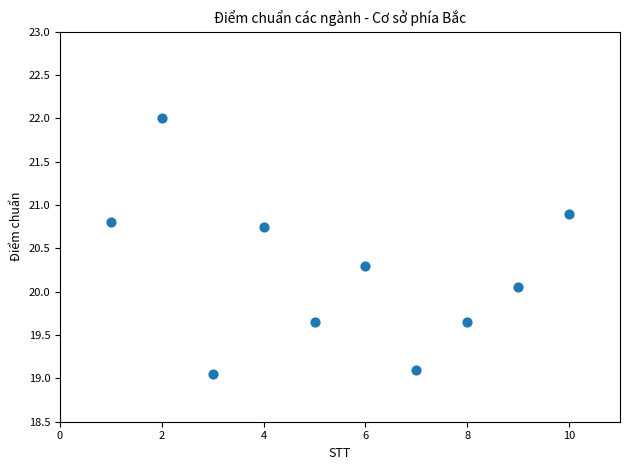

What is the average Y value?

20.2